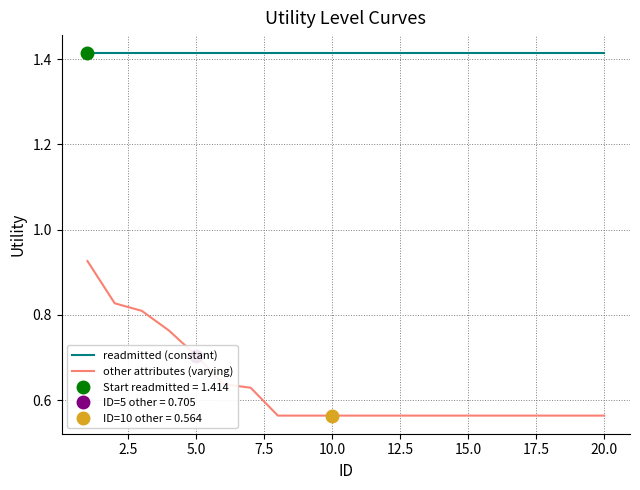

How many lines are shown in the chart?

2